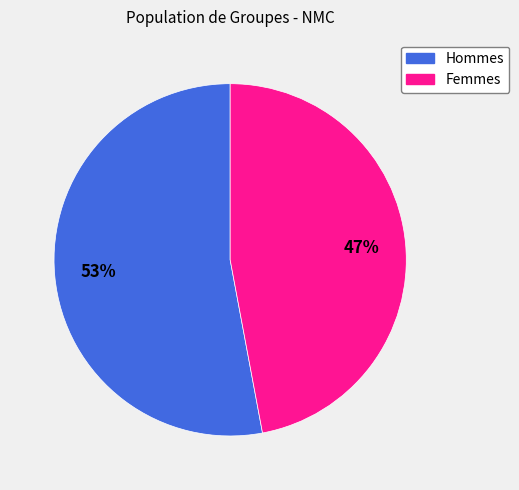

Is there a majority slice in this chart?

Yes